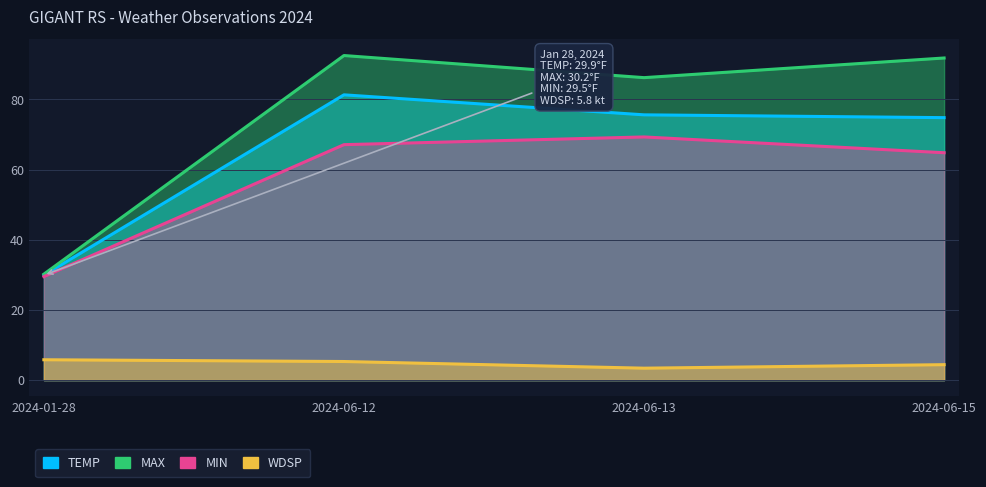

What position from the right is 2024-06-13?

2